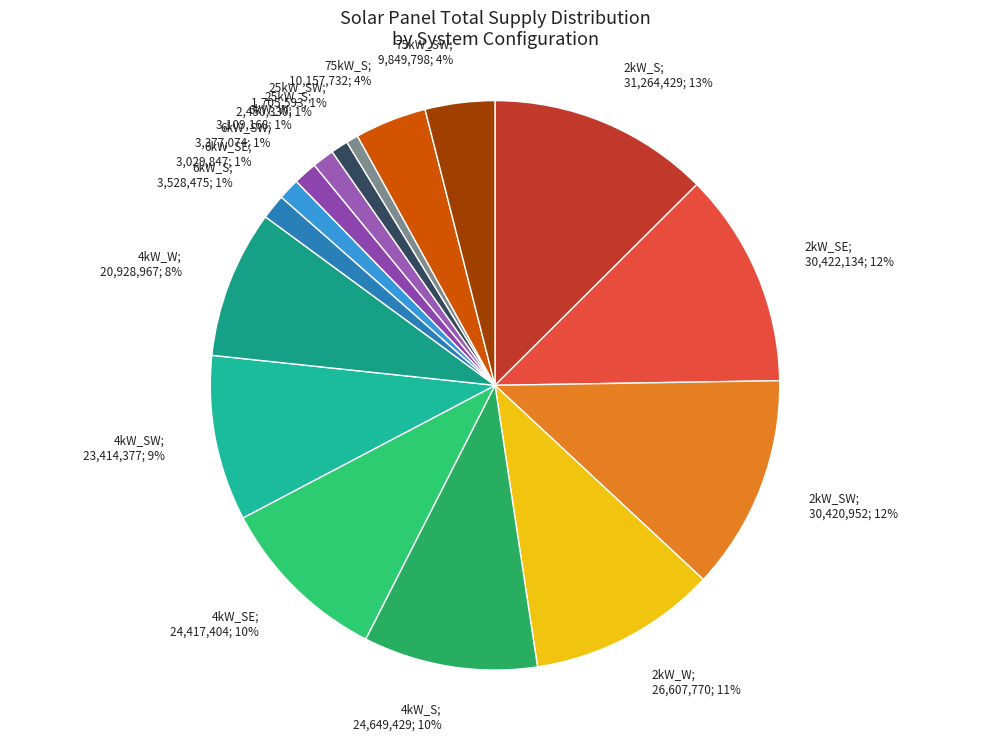

Do 75kW_S; 10,157,732; 4% and 4kW_W; 20,928,967; 8% together represent more than half of the pie?

No